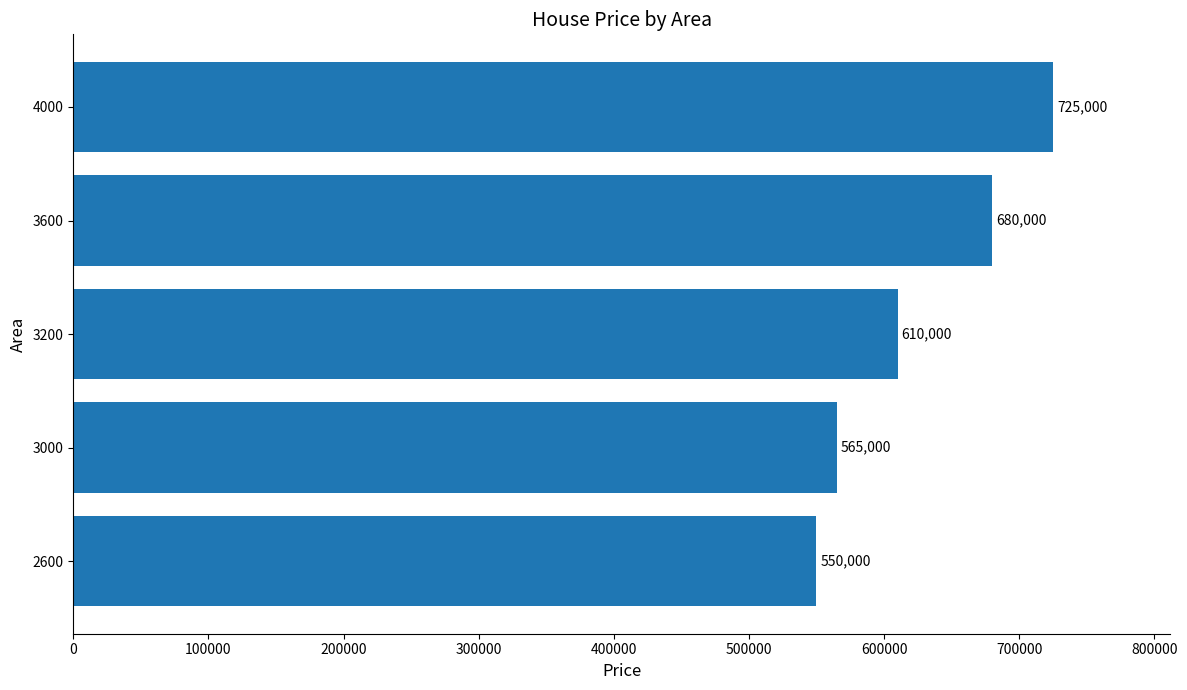

What is the change in value from 2600 to 3000?

+15000